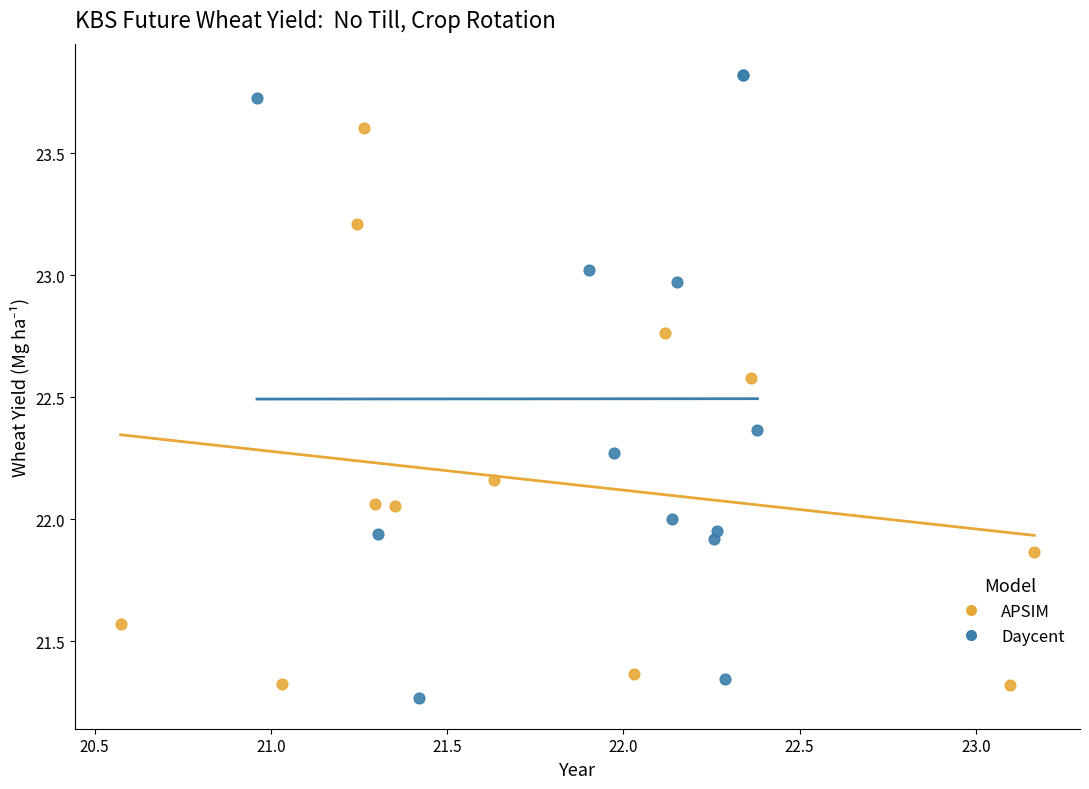

Which series contains the highest Y value?

Daycent